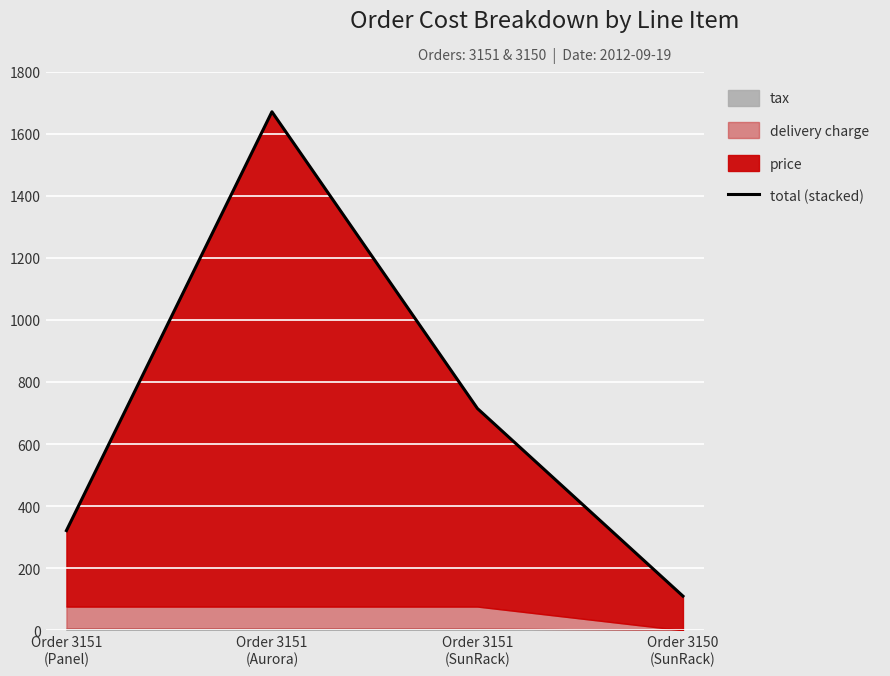

What is the label of the 3rd point from the right?

Order 3151
(Aurora)